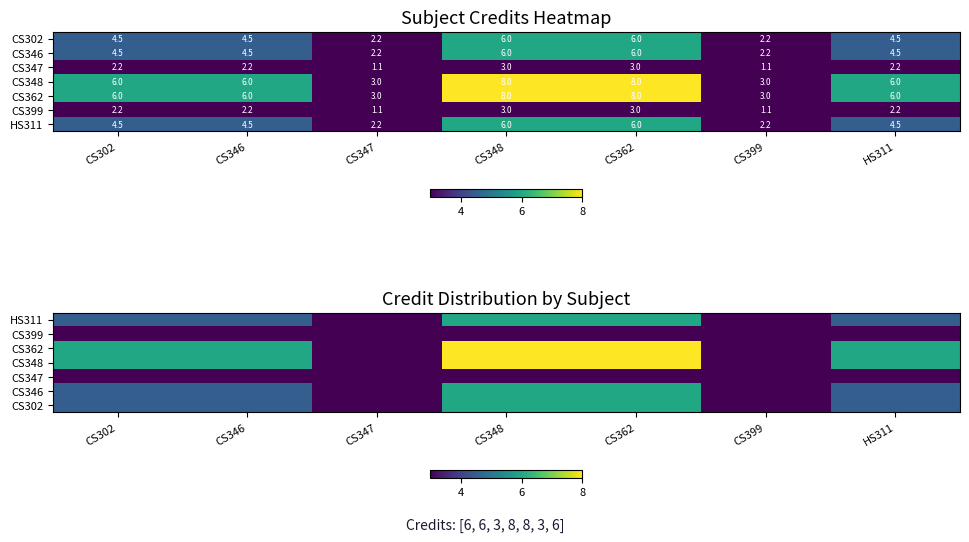

True or false: HS311 has a value of 4.5 at HS311.

True